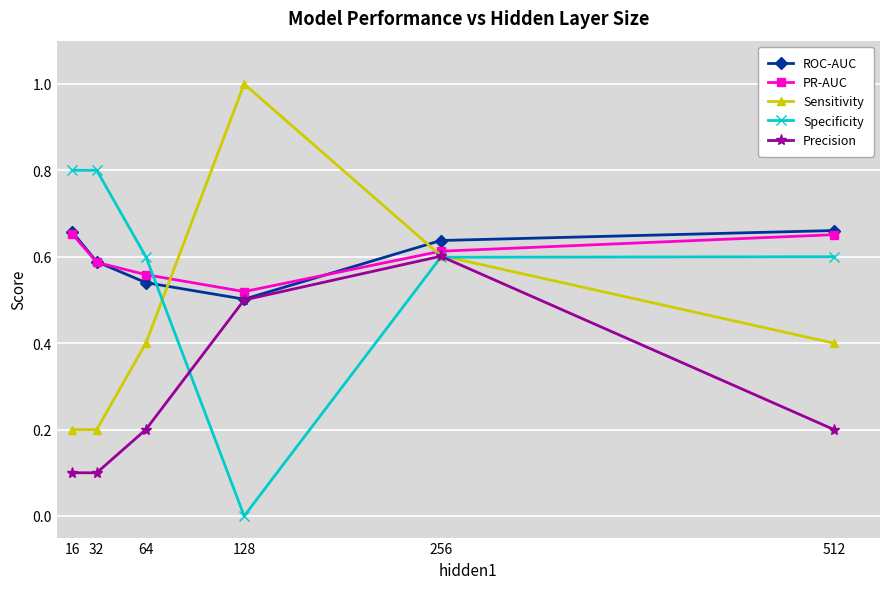

Which series ends up on top after the final intersection of Sensitivity and Specificity?

Specificity